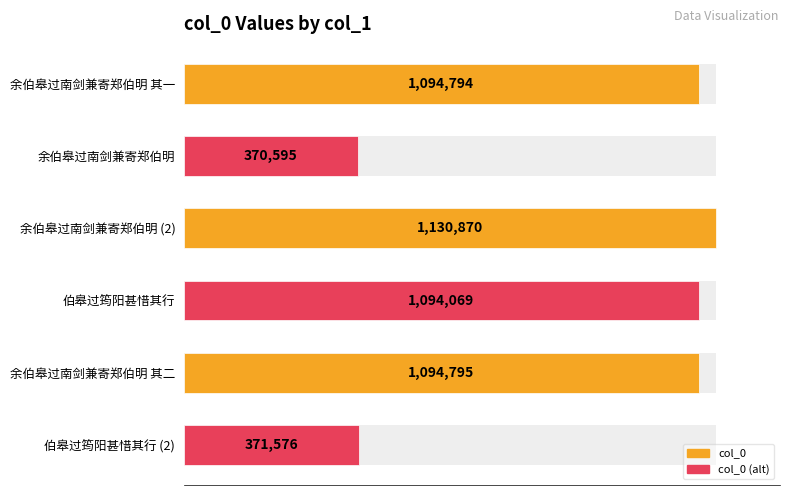

True or false: the data shows 489471 at 余伯皋过南剑兼寄郑伯明.

False